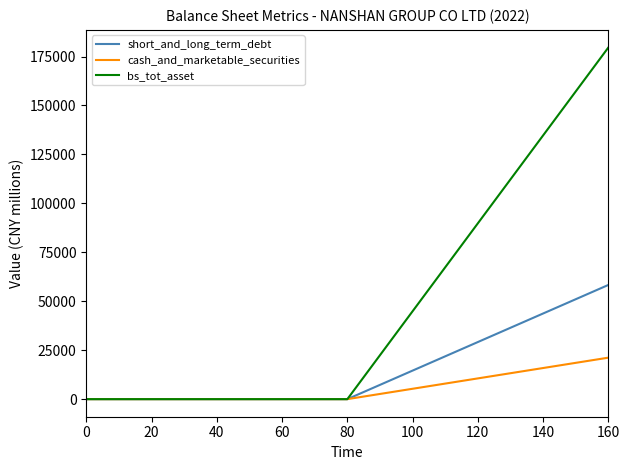

What is the sum of all short_and_long_term_debt values?

58328.8